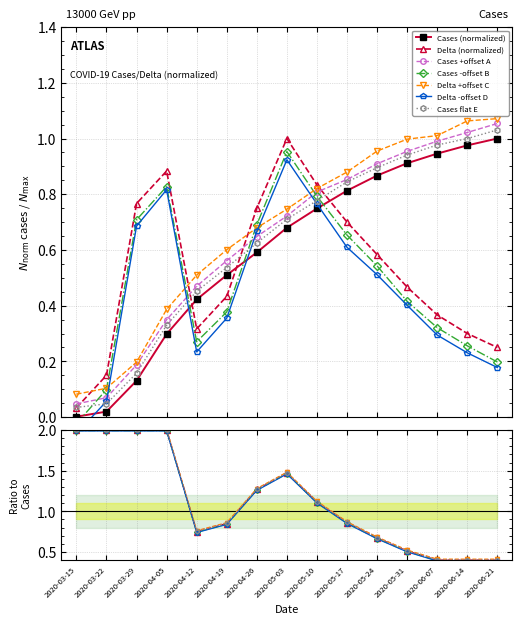

True or false: Delta has a value of 0.3 at 2020-03-29.

False